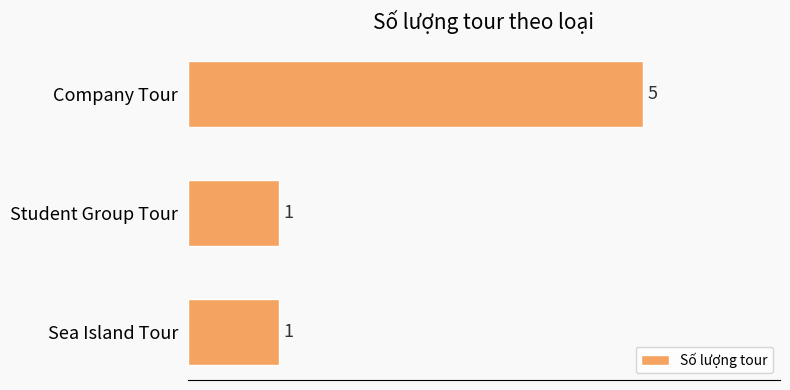

How many bars are there in total?

3